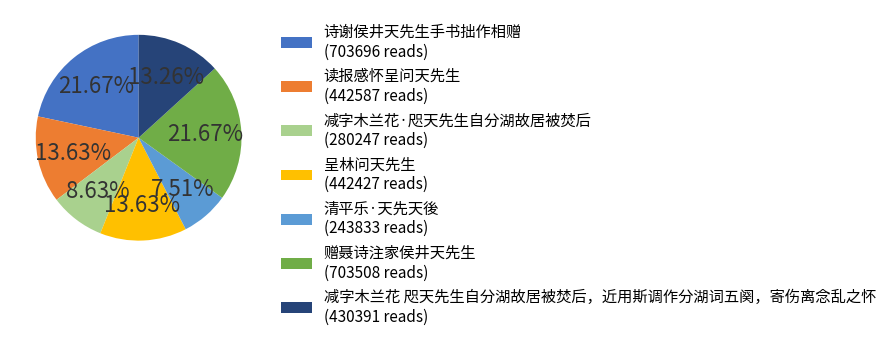

Combined, do 赠聂诗注家侯井天先生 (703508 reads) and 诗谢侯井天先生手书拙作相赠 (703696 reads) account for over 50%?

No